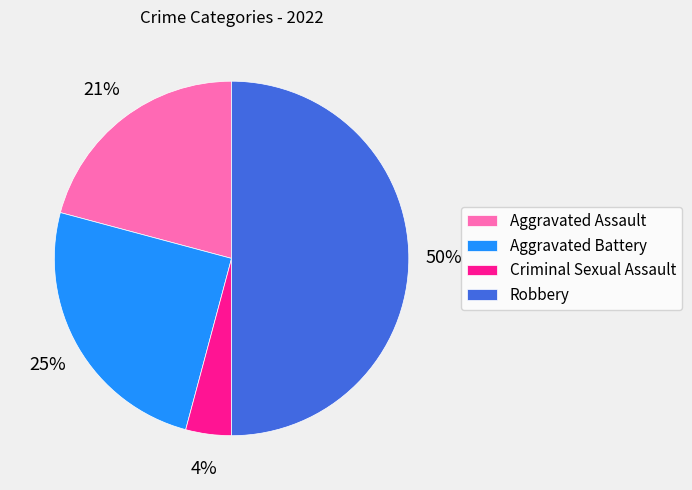

Does Aggravated Assault represent more than half of the total?

No